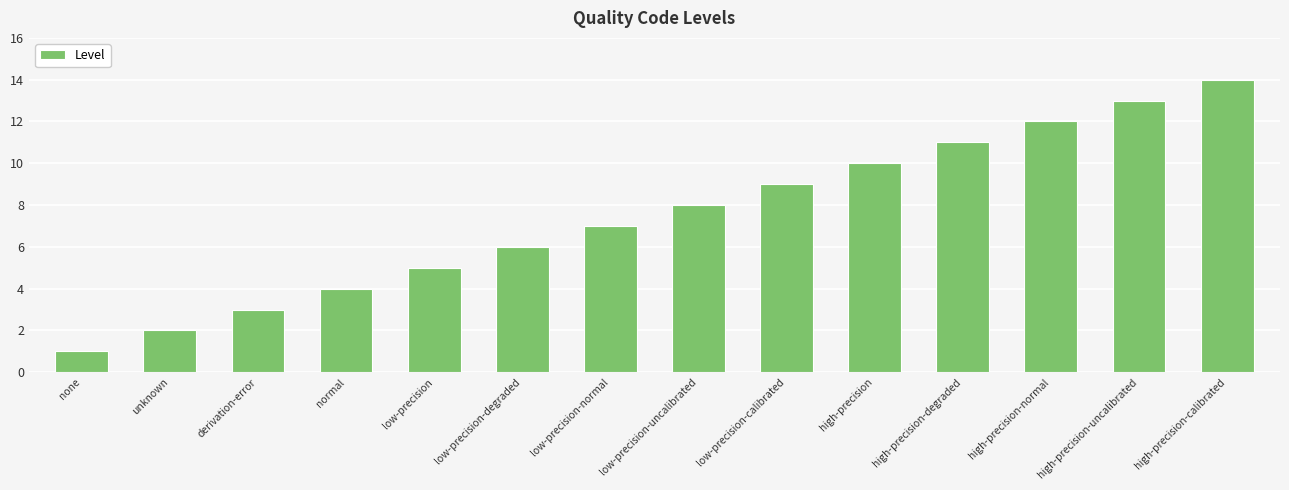

What is the label of the 12th bar from the left?

high-precision-normal